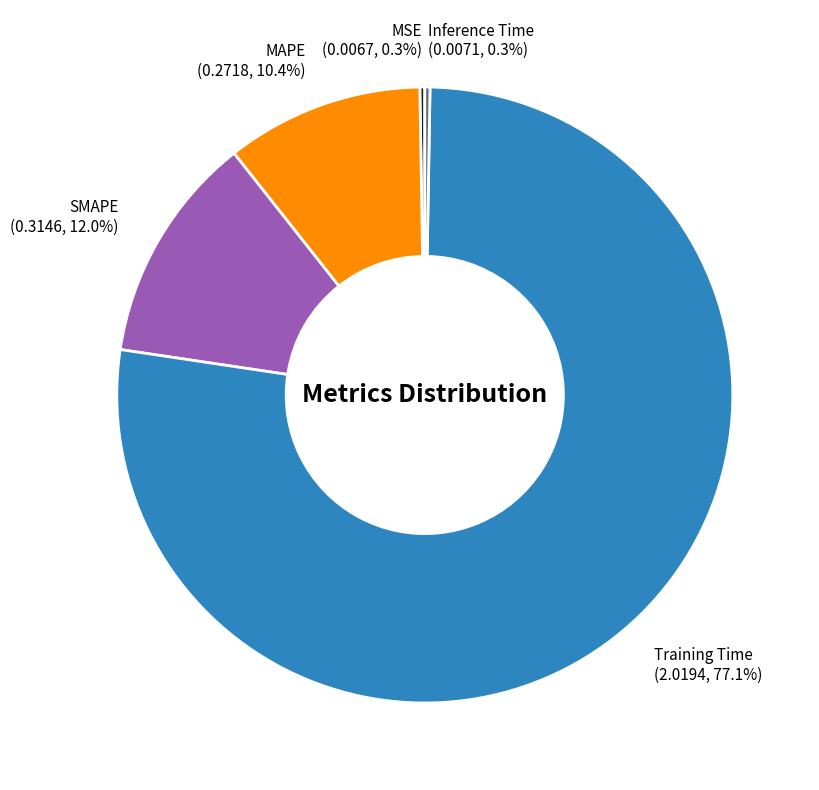

Does Training Time account for over 50% of the chart?

Yes